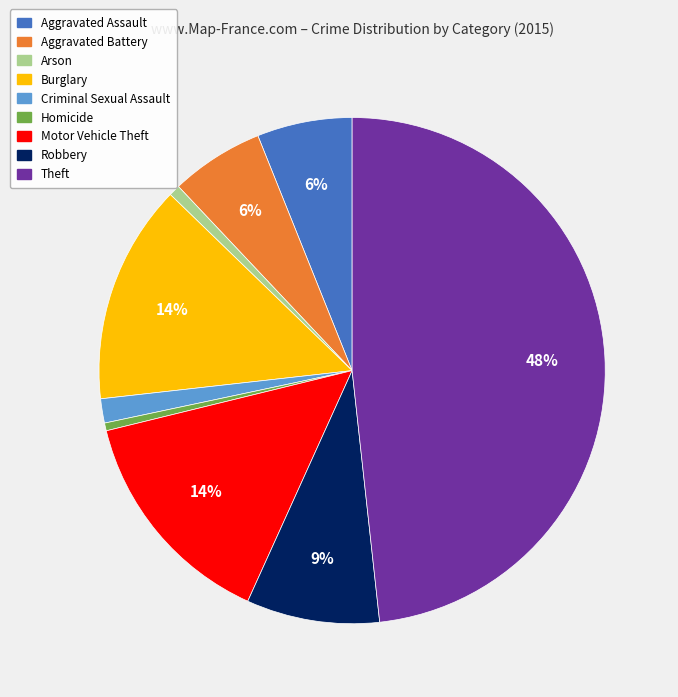

What percentage is the Burglary slice, to the nearest percent?

14%